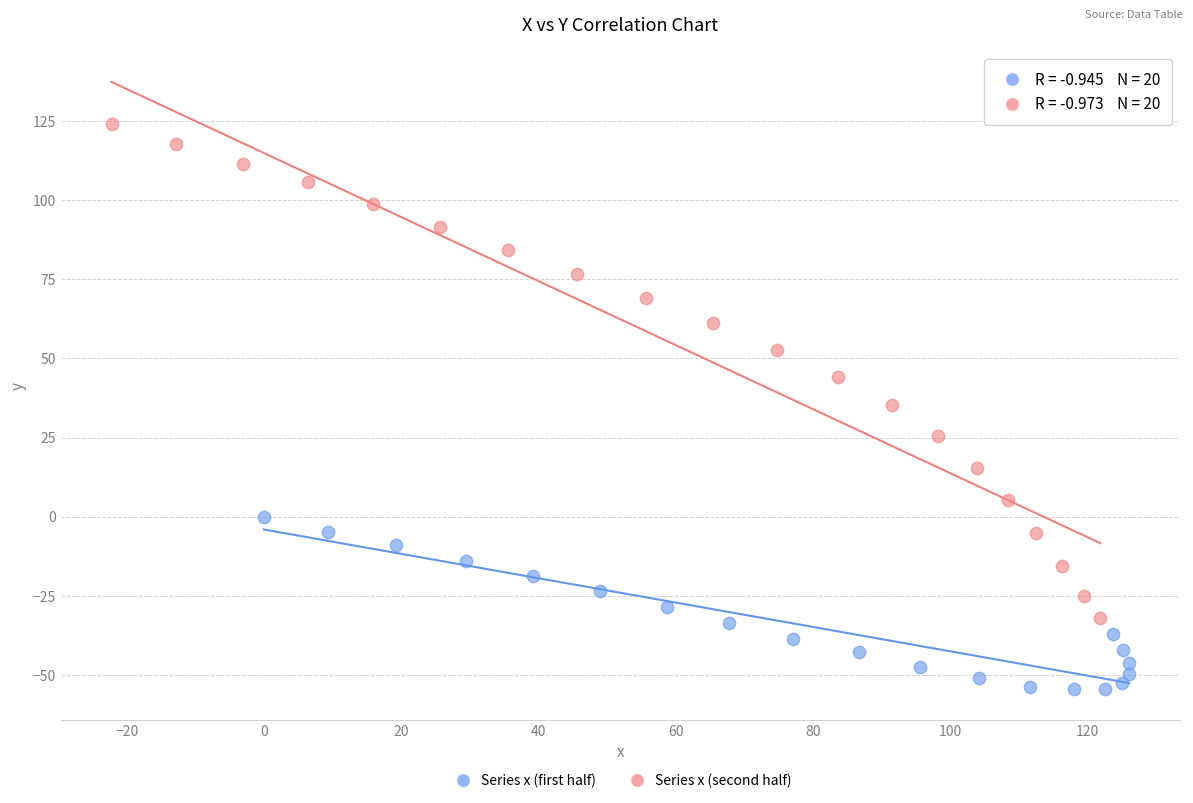

Which series contains the lowest Y value?

Series x (first half)